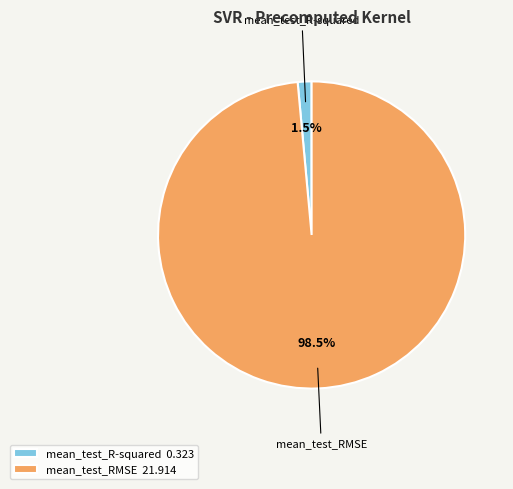

How many segments does this pie chart have?

2